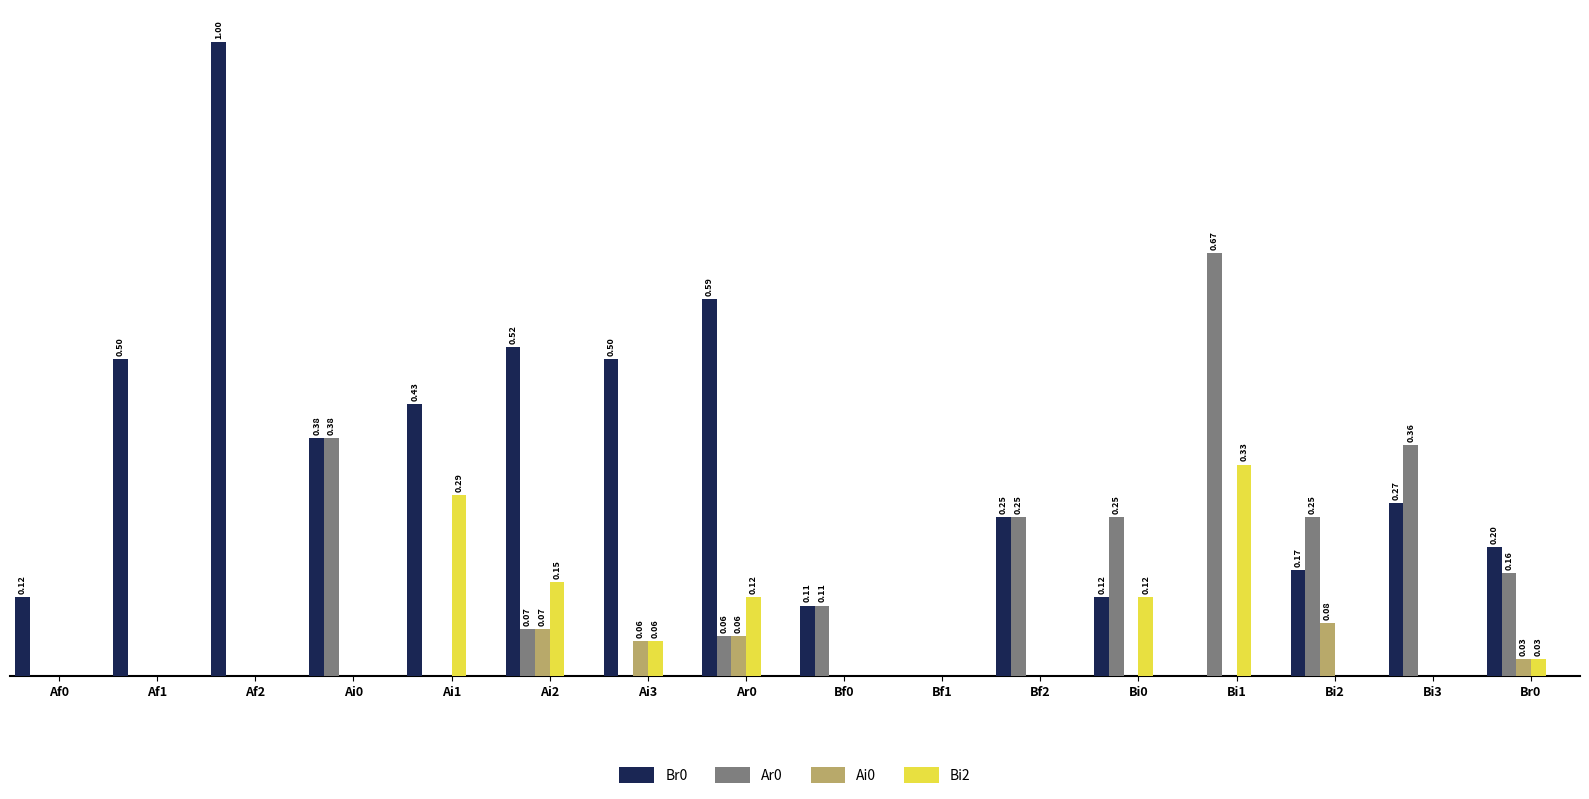

Is the value of Ai0 at Br0 greater than the value of Ar0 at Ar0?

No